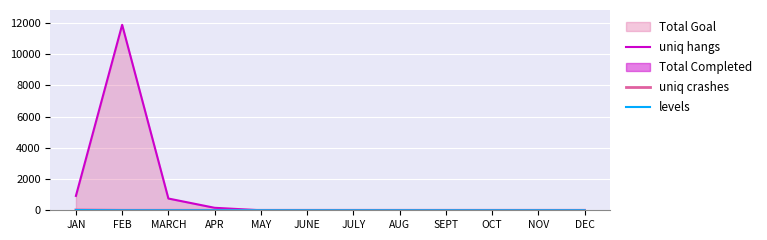

At which category is the sum across all series the highest?

FEB